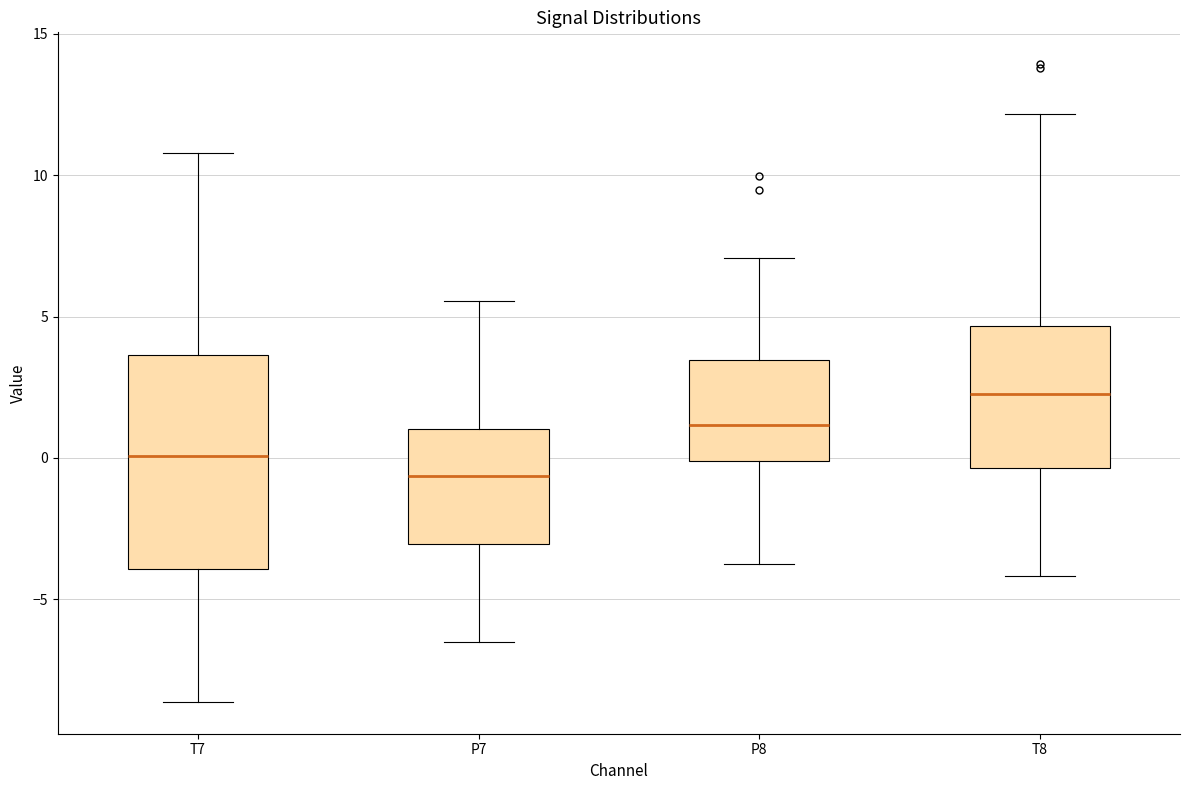

Which box's median line is the highest?

T8